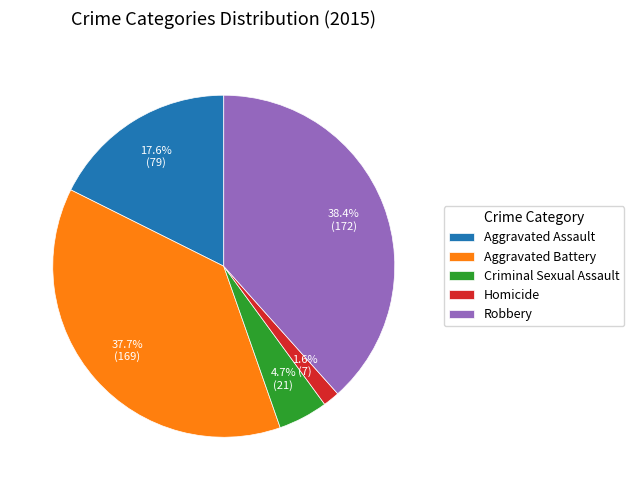

Rank the categories by value from lowest to highest.

Homicide, Criminal Sexual Assault, Aggravated Assault, Aggravated Battery, Robbery